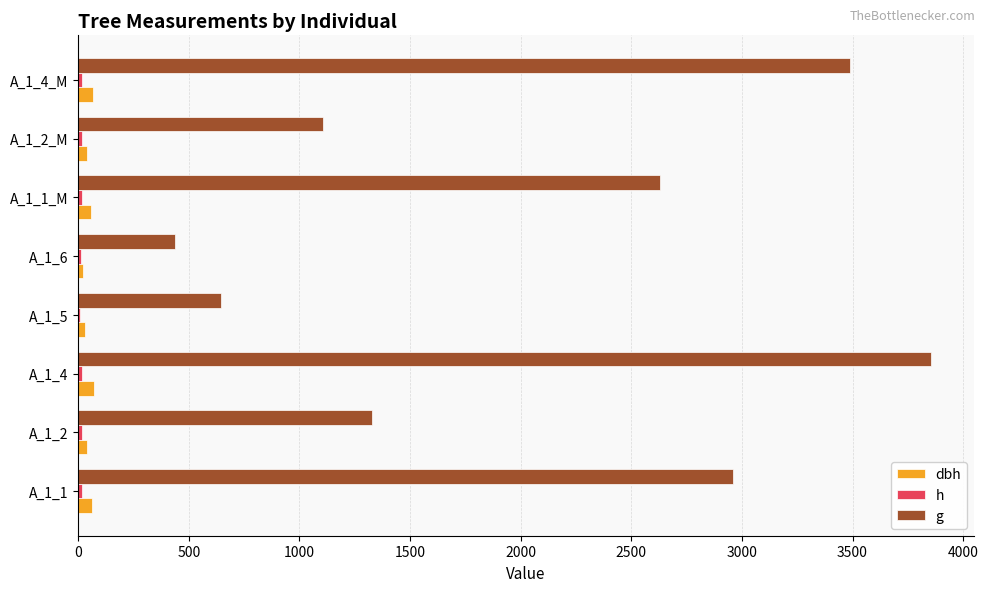

Reading left to right, transcribe all the data shown in this chart.

dbh: 61.4	41.1	70.1	28.6	23.6	57.9	37.5	66.7
h: 16.5	15.7	16.7	9.4	10.7	16.1	15.2	16.4
g: 2960.8	1328.8	3855.4	644.7	435.6	2630.7	1106.3	3489.8